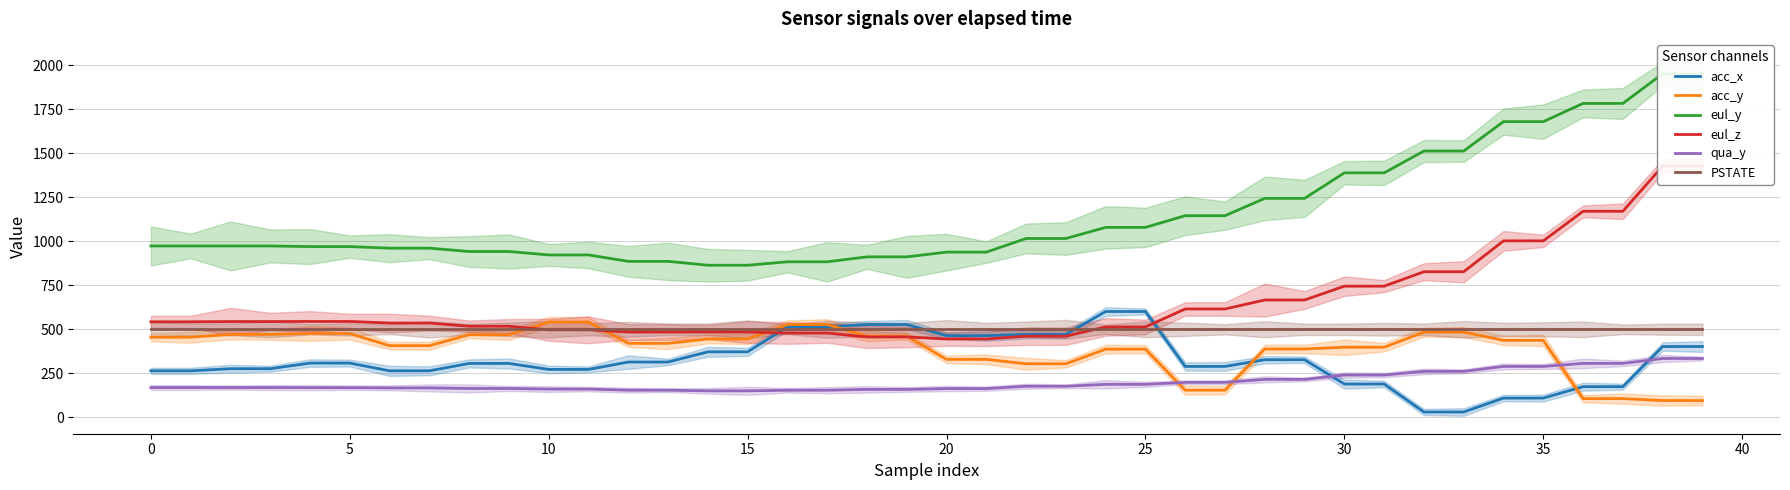

True or false: eul_z and eul_y cross at least once.

False